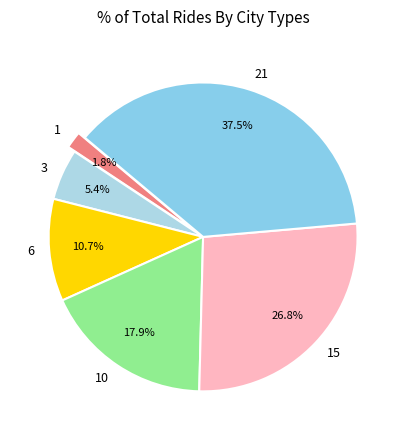

To the nearest percent, what percentage of the pie is 15?

27%